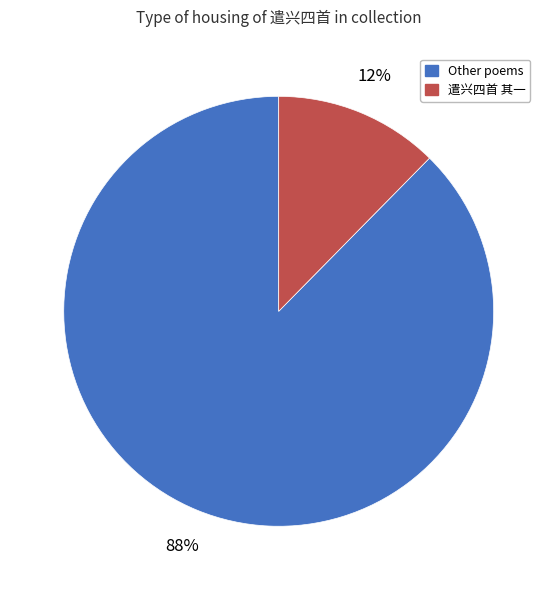

Is there any slice that represents more than half of the pie?

Yes